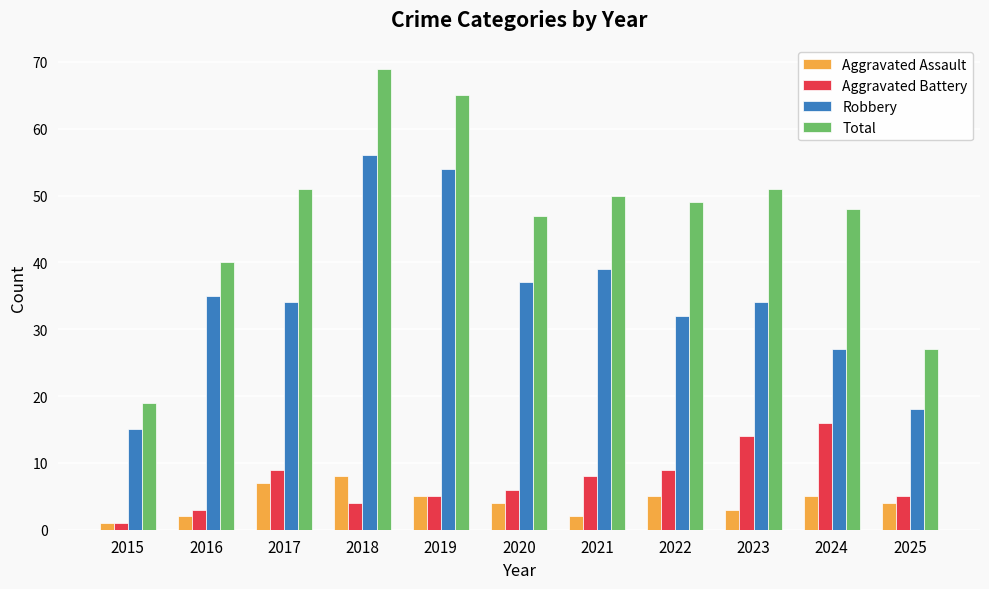

What are all the series names shown in the legend?

Aggravated Assault, Aggravated Battery, Robbery, Total